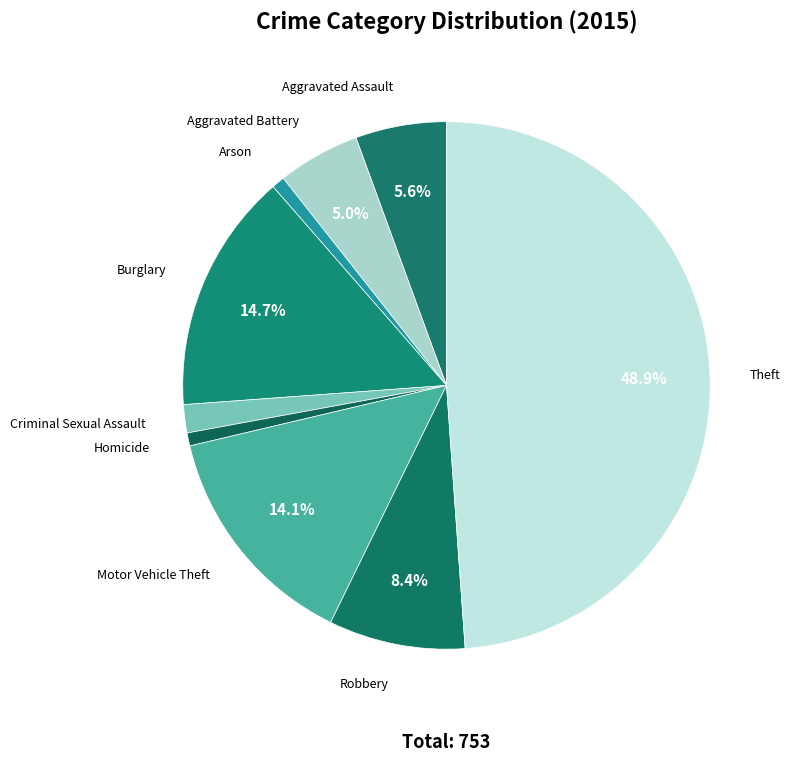

Do Aggravated Battery and Arson together represent more than half of the pie?

No